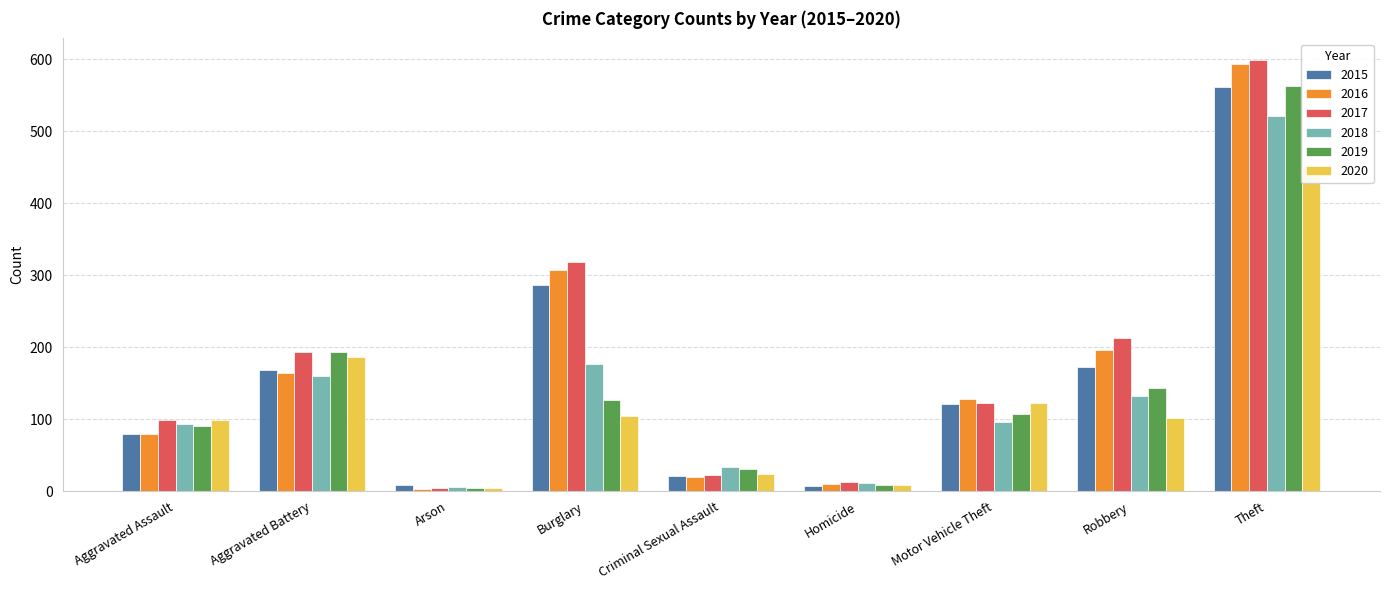

How many groups of bars are there?

9